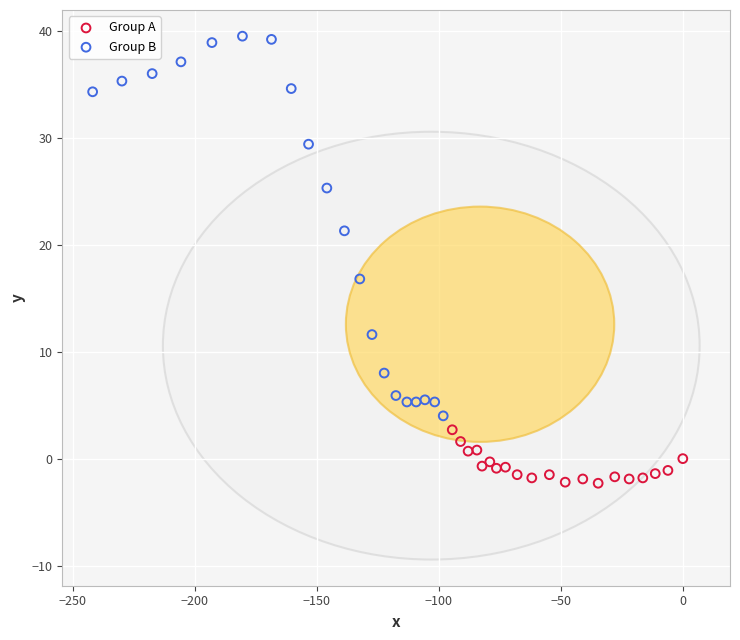

Which series has the largest Y range (max minus min)?

Group B